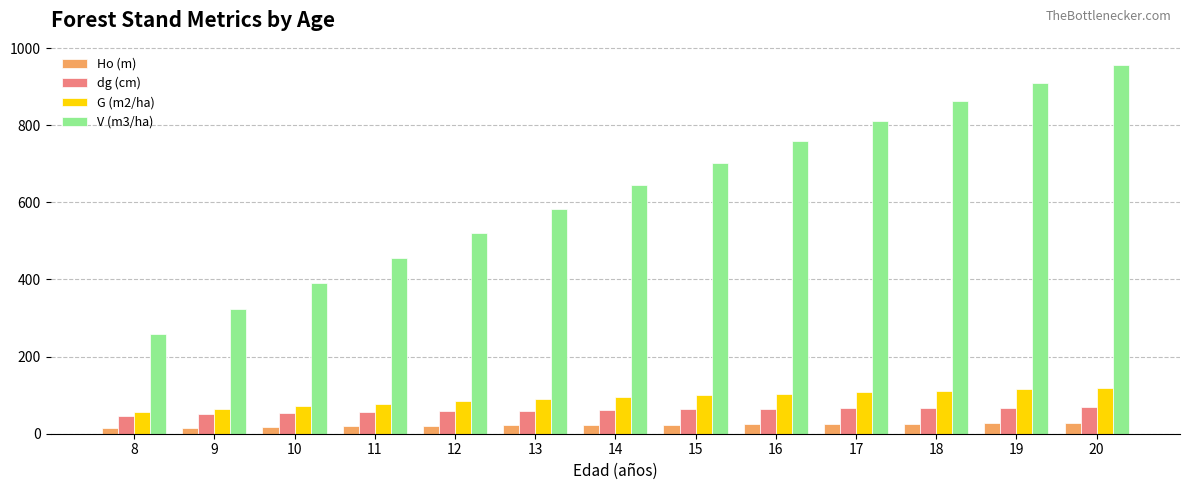

What is the maximum value for G (m2/ha)?

118.7